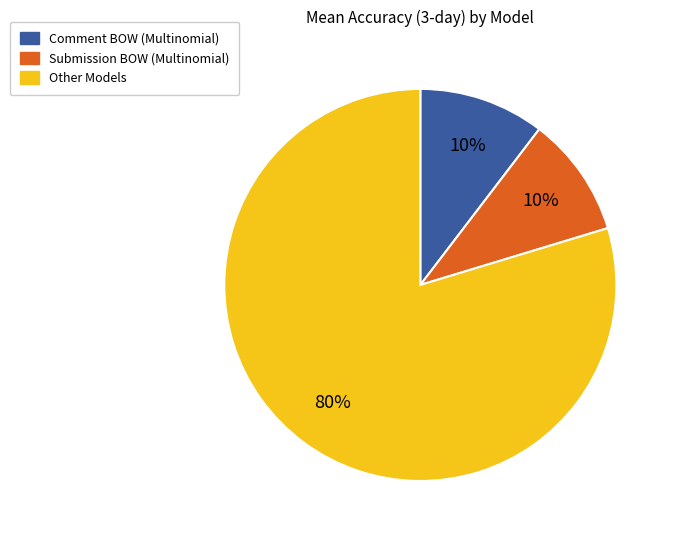

How many slices are in this pie chart?

3